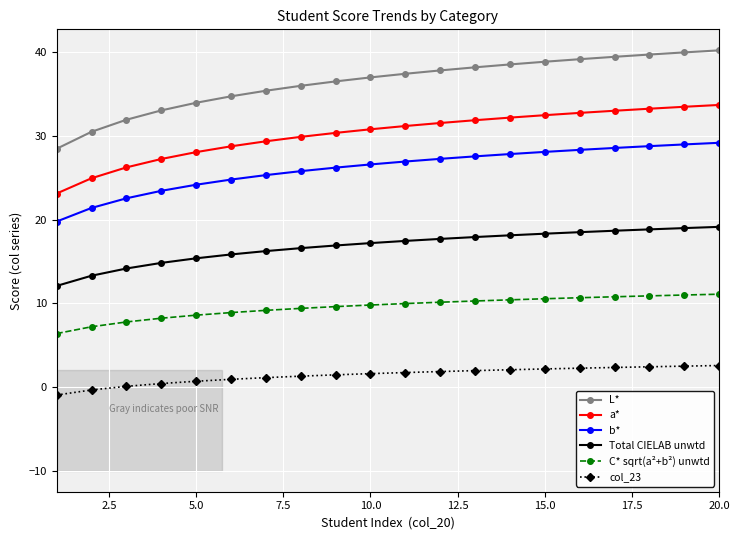

True or false: a* and col_23 intersect in this chart.

False